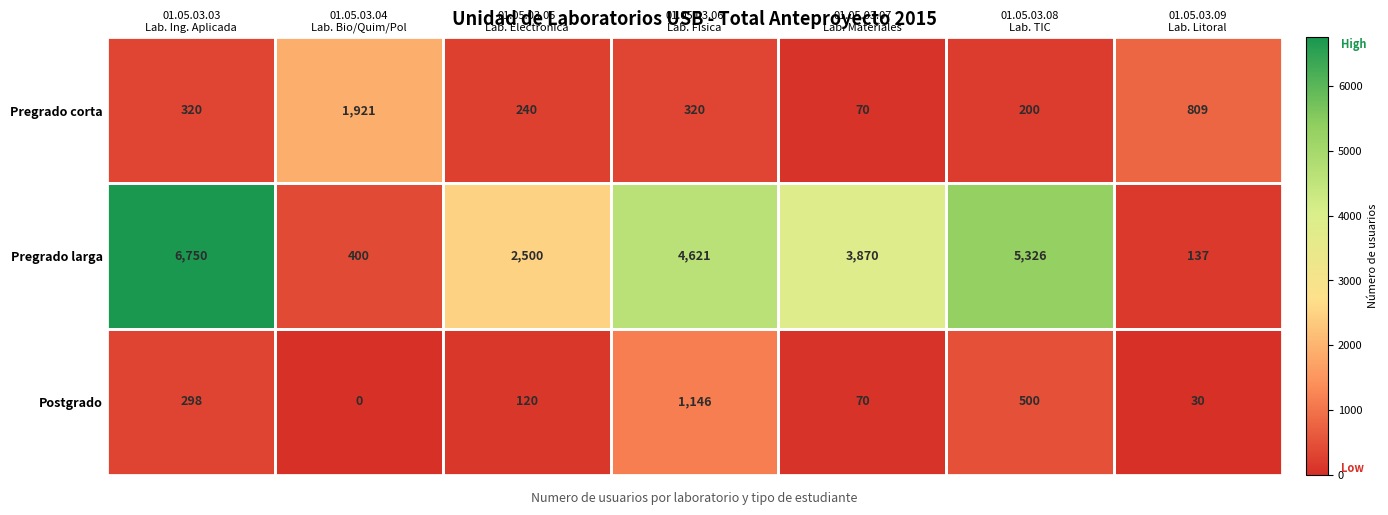

At 01.05.03.05
Lab. Electronica, list the series in order from largest to smallest.

Pregrado larga, Pregrado corta, Postgrado